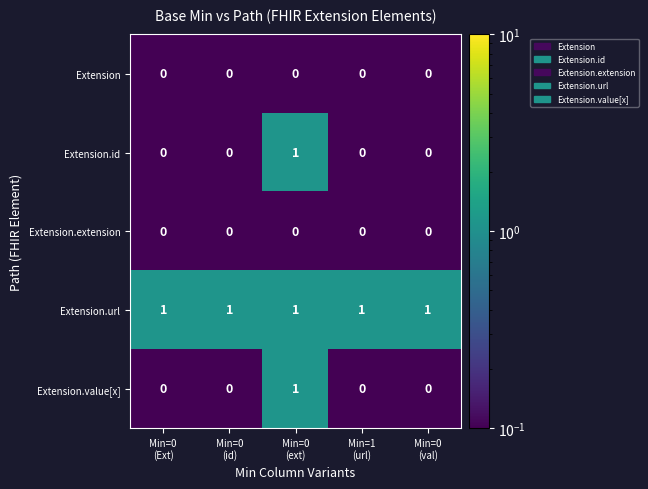

At how many categories does at least one series exceed 0?

5